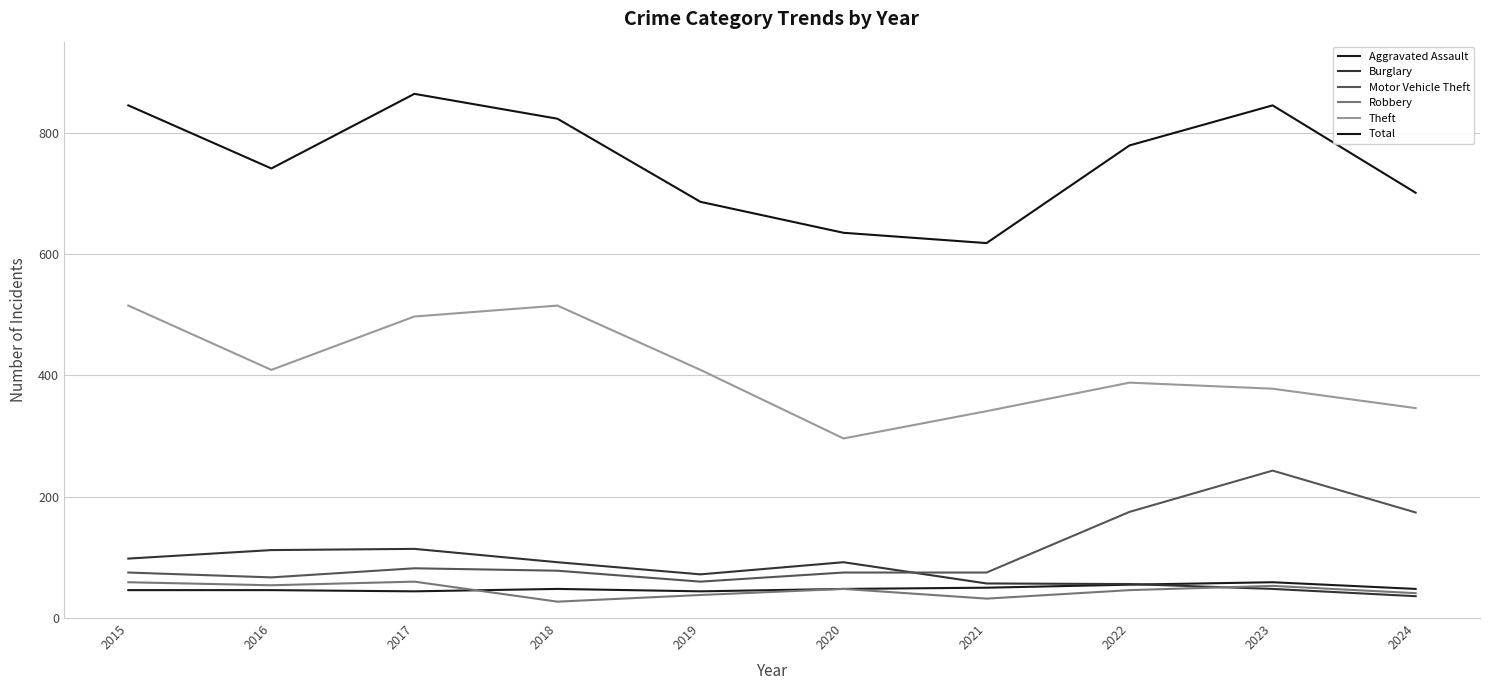

True or false: Robbery and Total intersect in this chart.

False